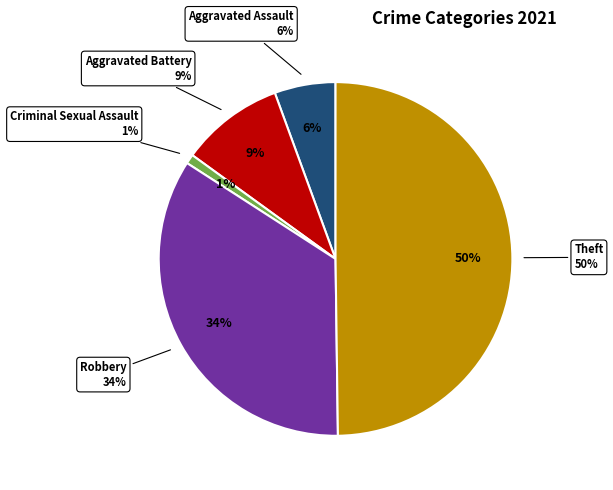

Is it true that Robbery is 43% of the pie?

False